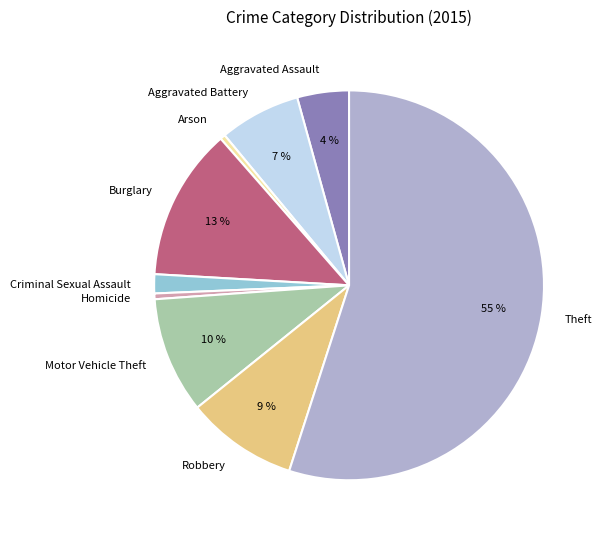

Is it true that Burglary is 13% of the pie?

True